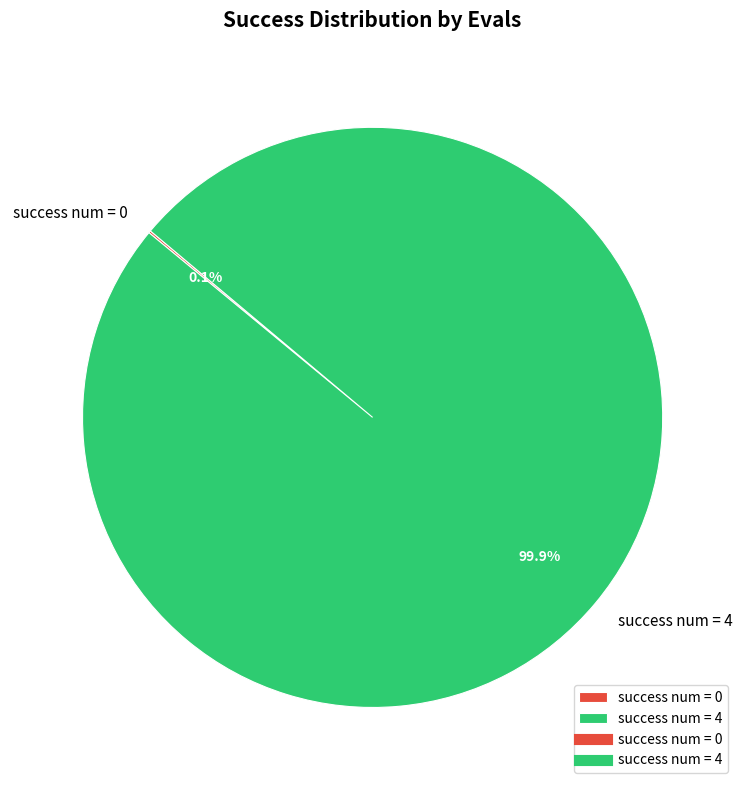

Is there any slice that represents more than half of the pie?

Yes